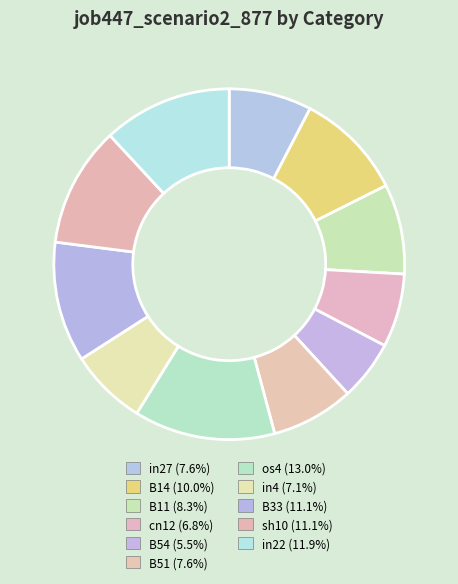

Is in4 the majority of the pie?

No